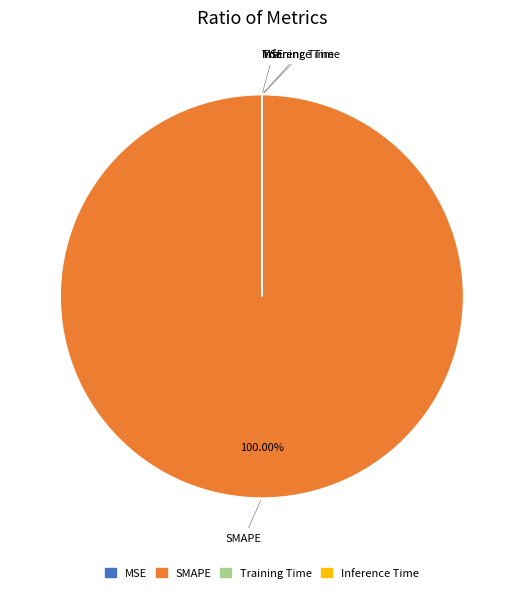

Which category has the biggest portion of the pie?

SMAPE